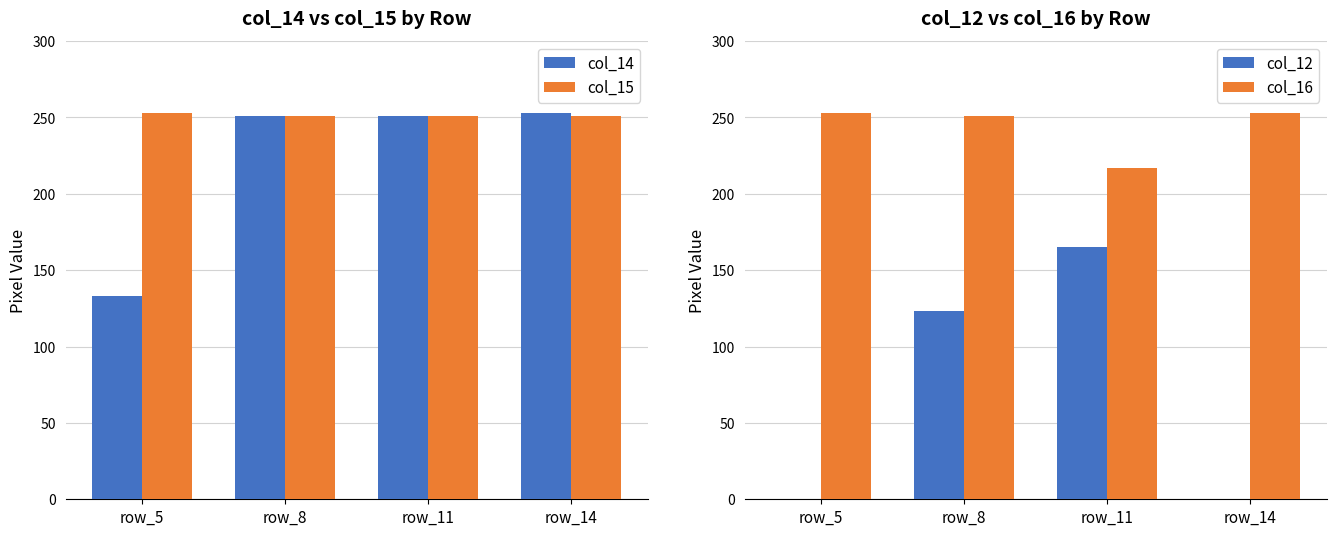

Does the chart contain any negative values?

No